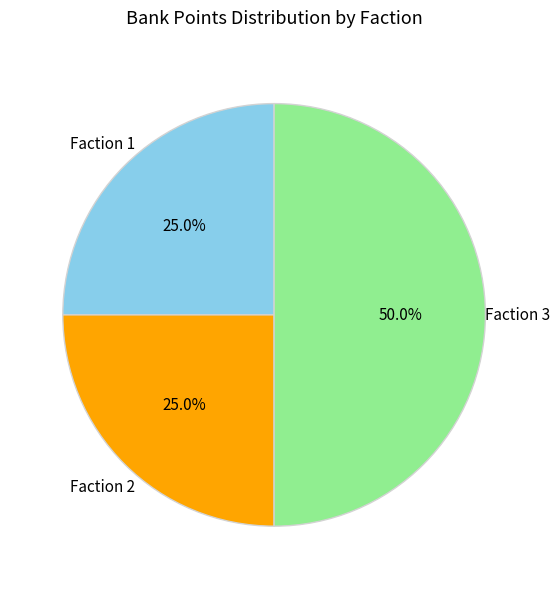

What is the ratio of the value at Faction 3 to the value at Faction 2?

2.0